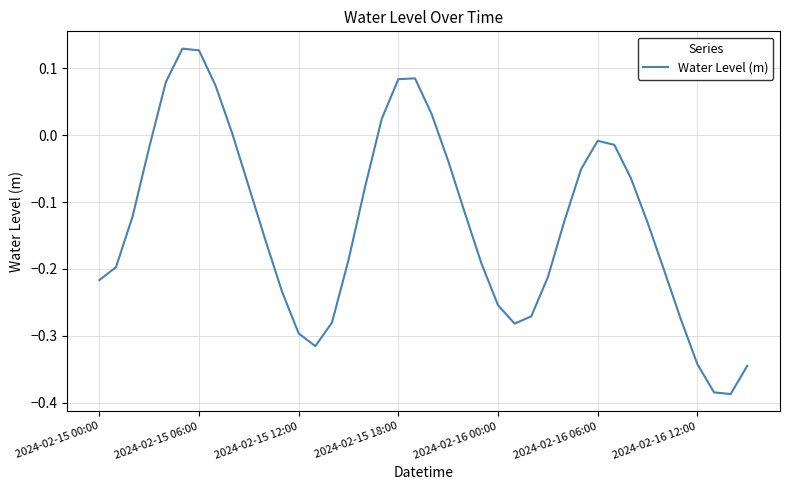

Reading left to right, what are all the values shown in this chart?

-0.2	-0.2	-0.1	-0.0	0.1	0.1	0.1	0.1	0.0	-0.1	-0.2	-0.2	-0.3	-0.3	-0.3	-0.2	-0.1	0.0	0.1	0.1	0.0	-0.0	-0.1	-0.2	-0.3	-0.3	-0.3	-0.2	-0.1	-0.1	-0.0	-0.0	-0.1	-0.1	-0.2	-0.3	-0.3	-0.4	-0.4	-0.3